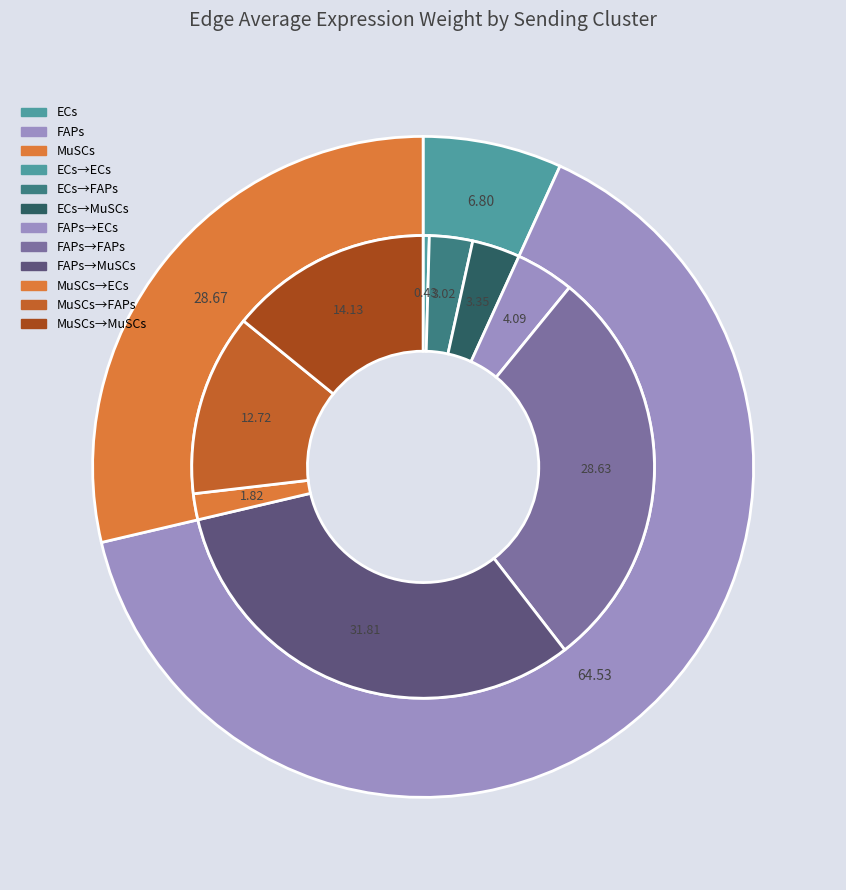

To the nearest percent, what is the average slice percentage?

33%